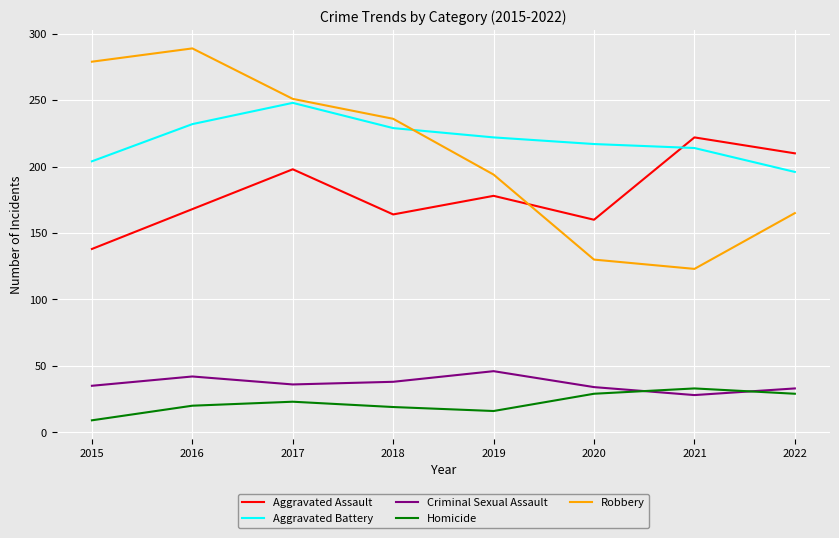

At which category does Aggravated Assault reach its first local valley?

2018